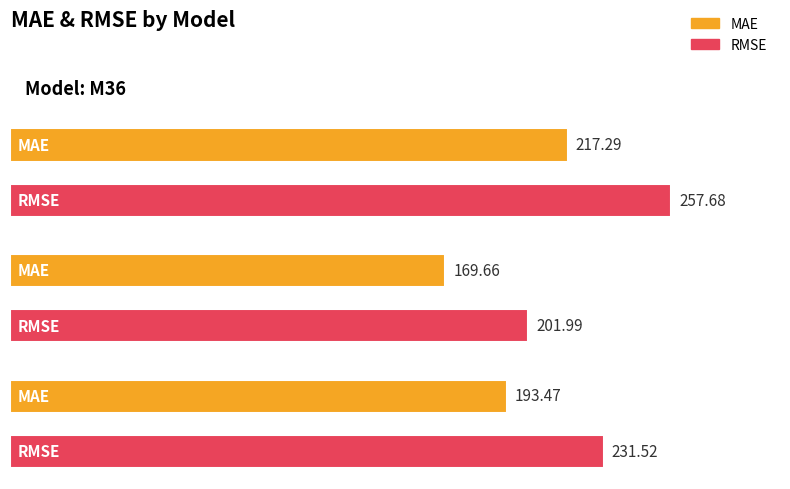

What is the difference between the maximum and minimum values in the MAE series?

47.6